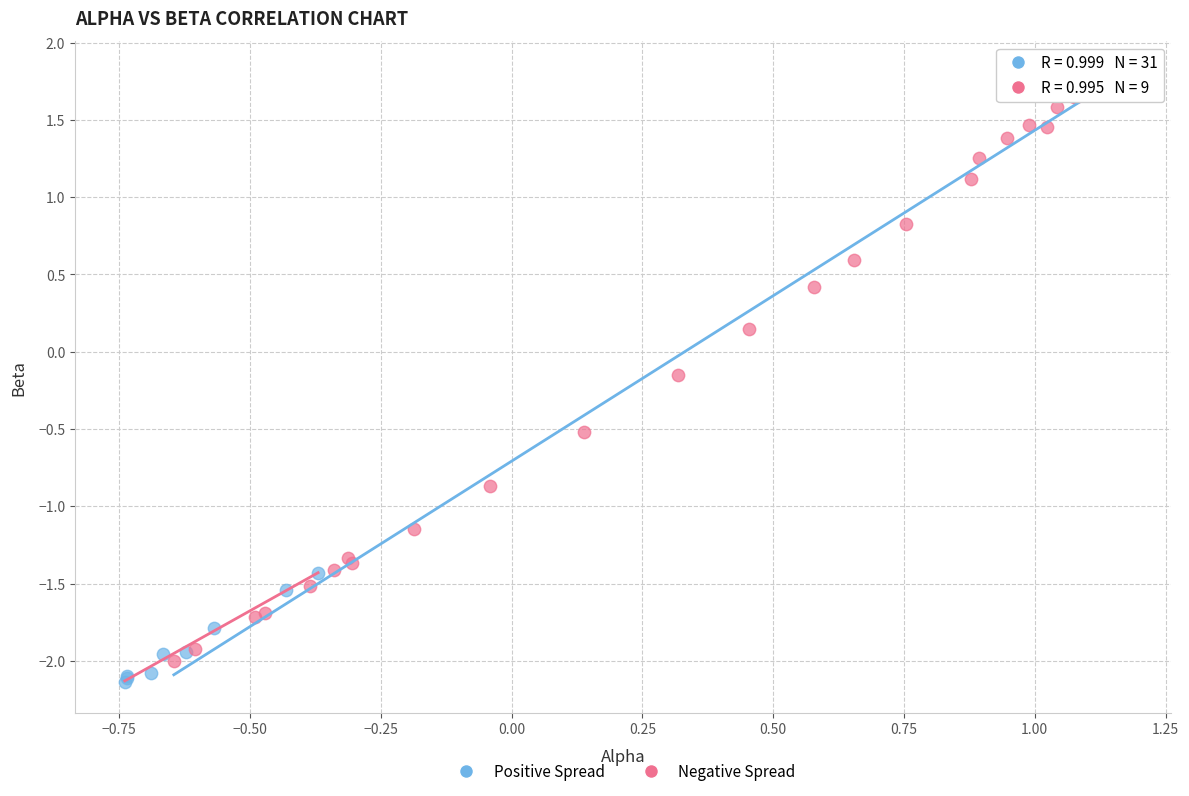

Which series contains the highest Y value?

Negative Spread